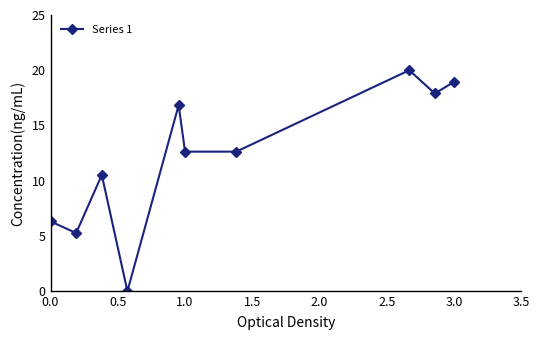

What is the sum of all values?

121.1